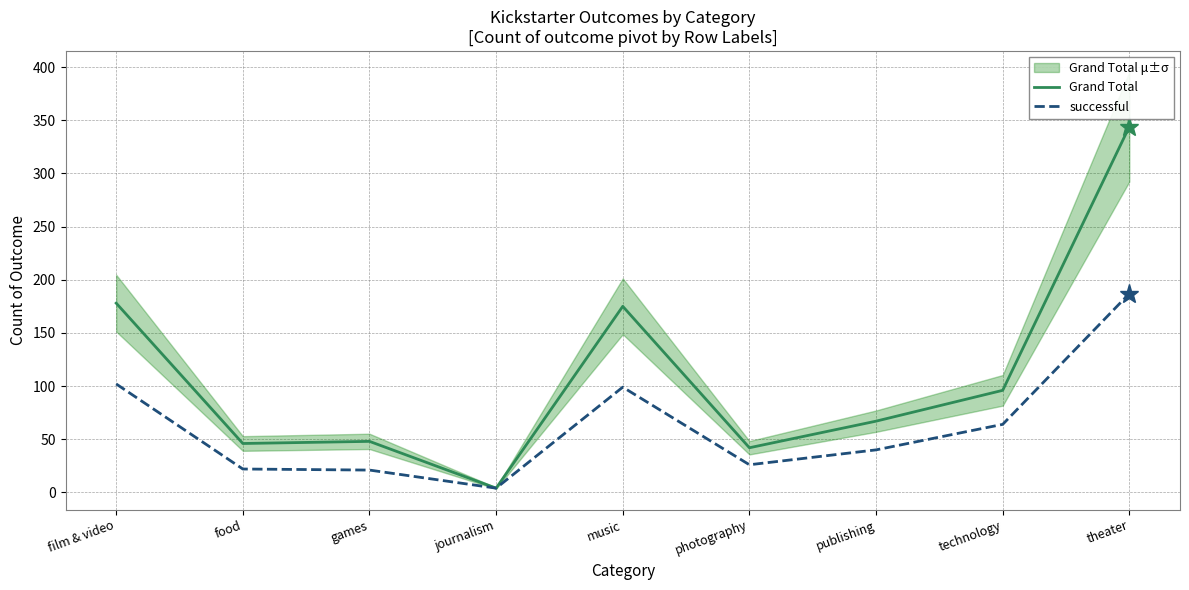

Does the chart have visible grid lines?

Yes